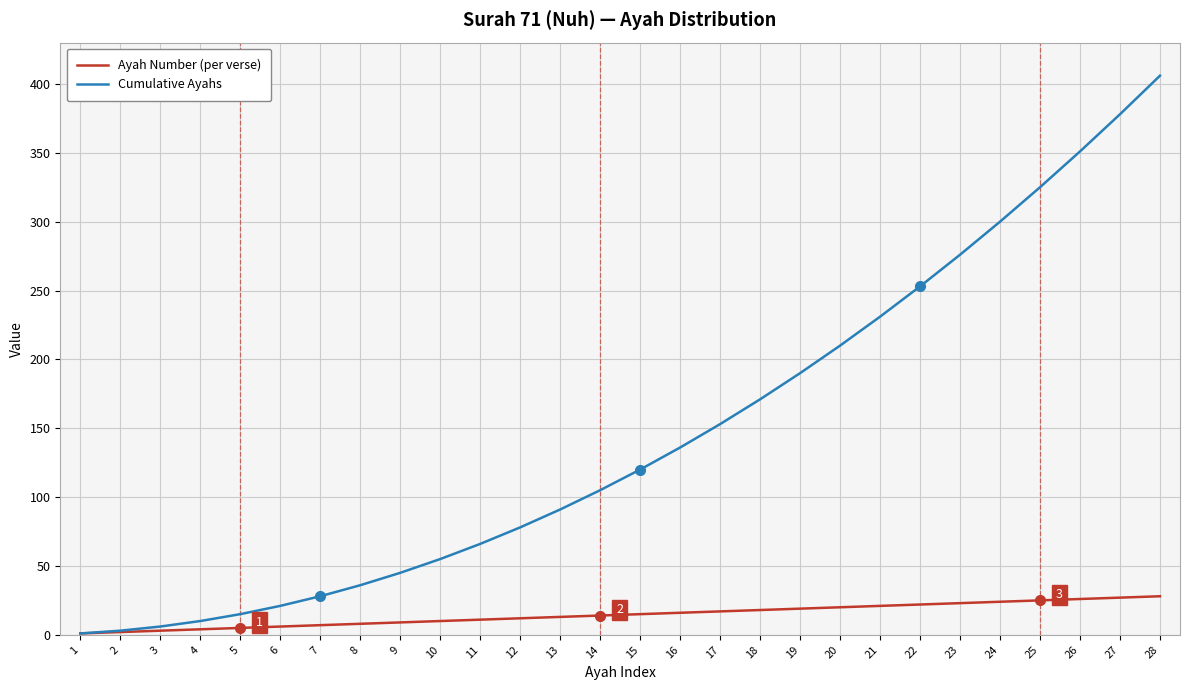

True or false: Cumulative Ayahs has more than 2 interior local peaks.

False